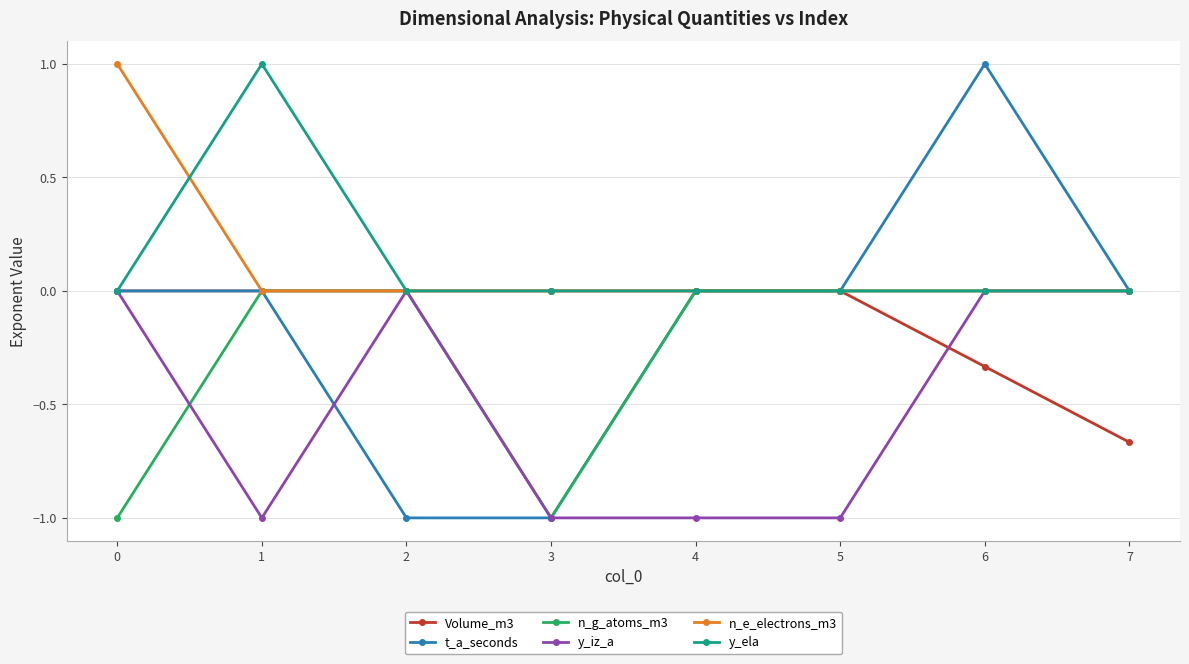

Is the value of n_e_electrons_m3 at 1 greater than the value of t_a_seconds at 3?

Yes